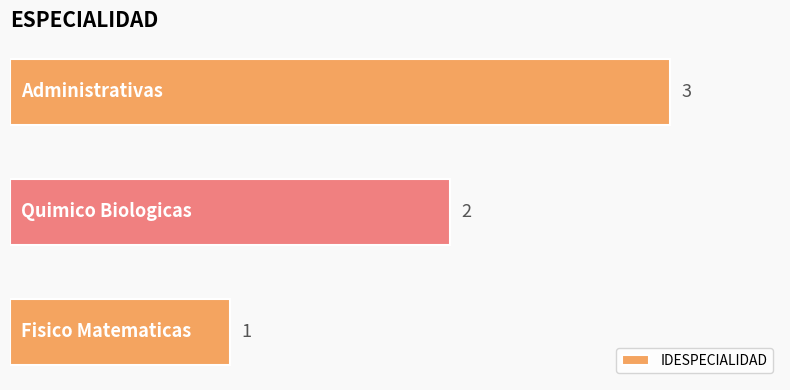

What is the maximum value shown in the chart?

3